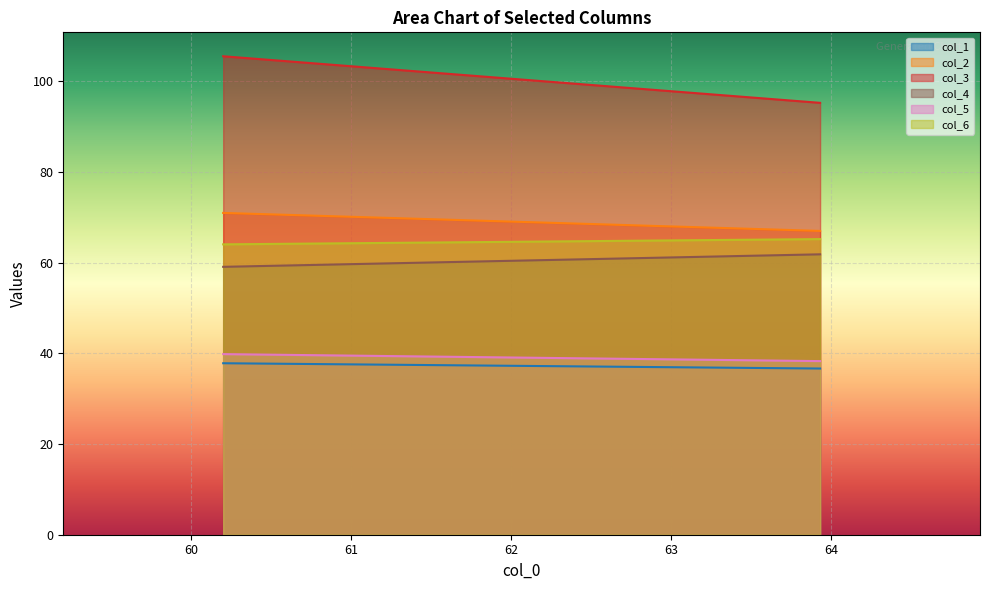

What is the greatest value displayed?

105.5